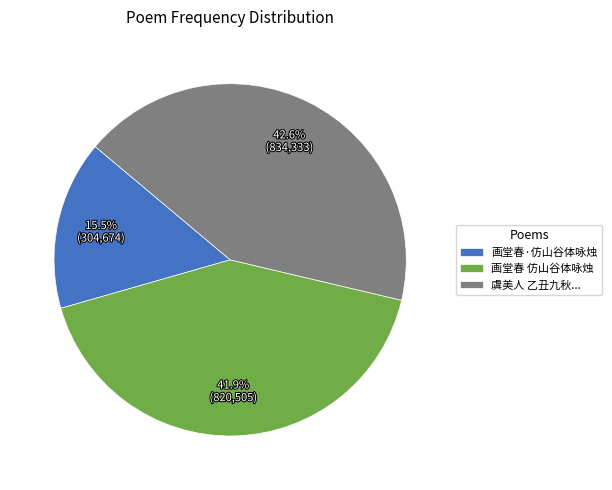

Does any single category account for the majority?

No